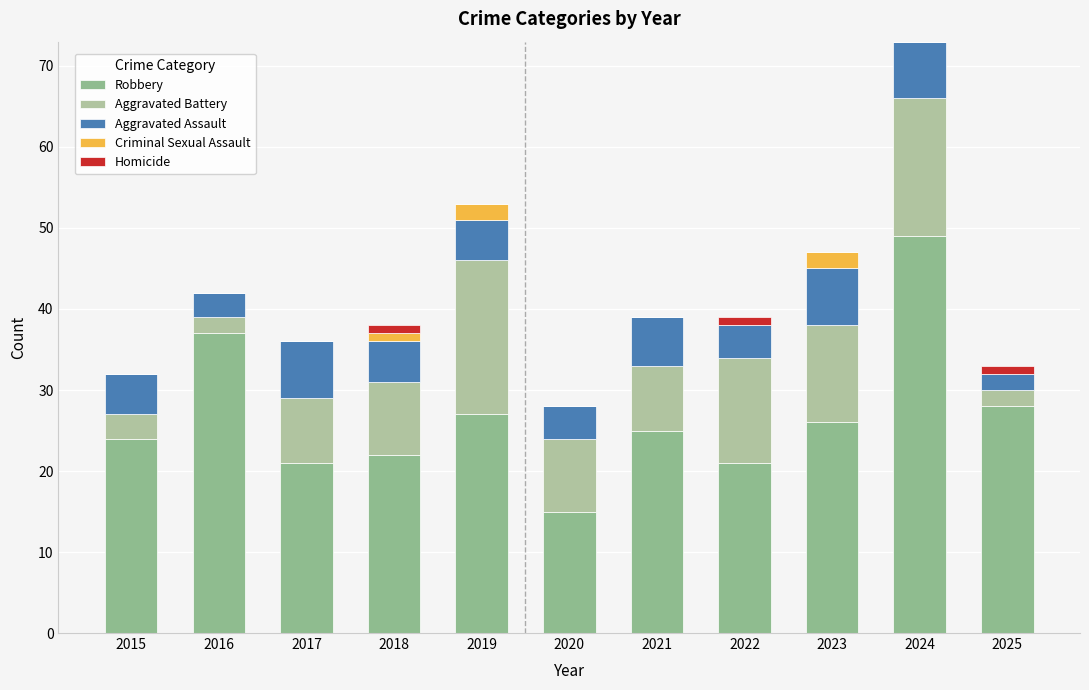

Where does the Robbery series first go above 25?

2016